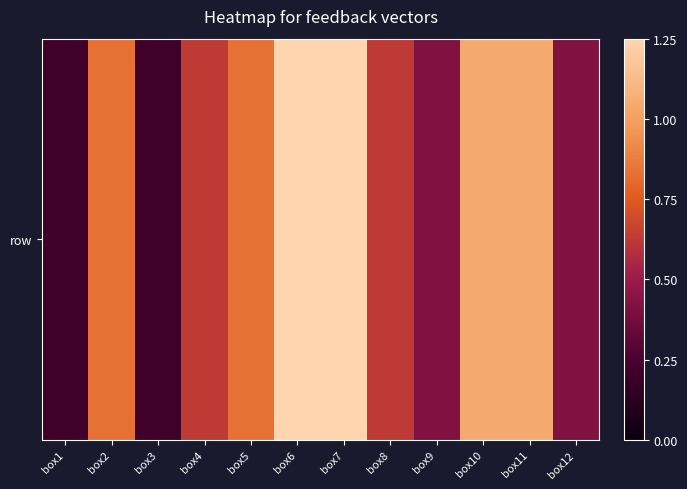

Between box10 and box8, which is larger?

box10